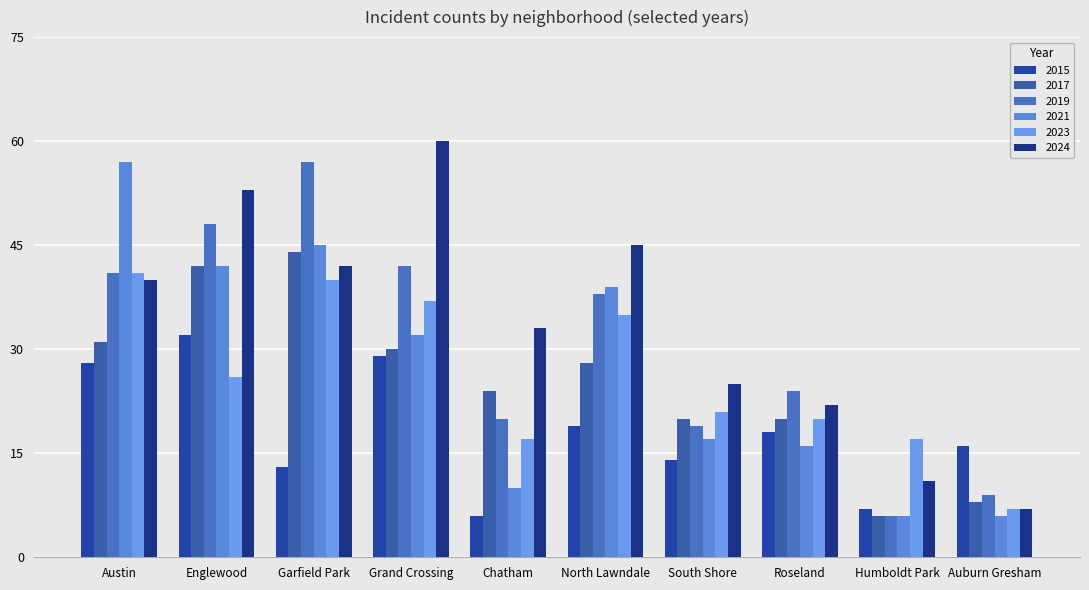

What is the average value of the 2024 series?

34